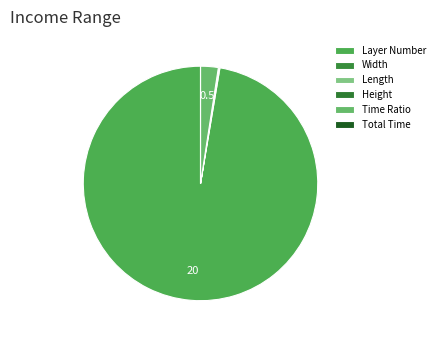

Is Layer Number the majority of the pie?

Yes